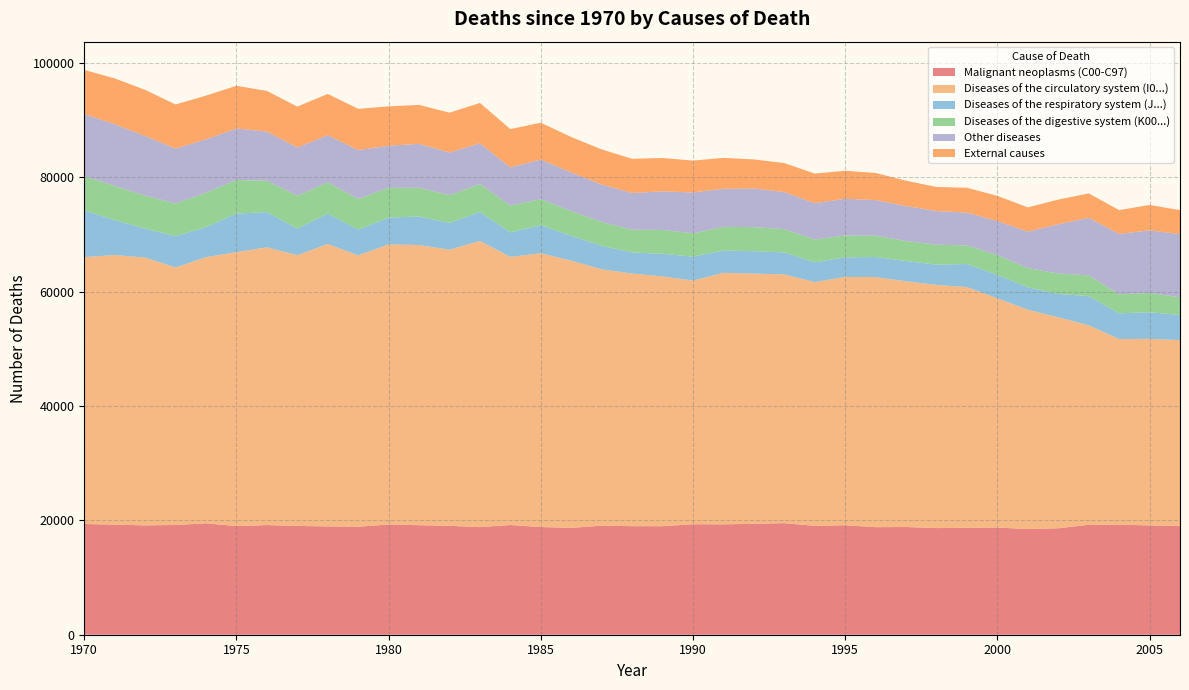

Reading left to right, list all the values displayed in this chart.

Malignant neoplasms (C00-C97): 1970=19373	1971=19264	1972=19133	1973=19199	1974=19489	1975=19008	1976=19184	1977=19035	1978=18945	1979=18893	1980=19284	1981=19163	1982=19049	1983=18826	1984=19194	1985=18837	1986=18696	1987=19083	1988=18991	1989=18988	1990=19330	1991=19317	1992=19399	1993=19521	1994=19046	1995=19154	1996=18819	1997=18845	1998=18656	1999=18710	2000=18749	2001=18487	2002=18623	2003=19232	2004=19246	2005=19124	2006=19057
Diseases of the circulatory system (I0...): 1970=46692	1971=47164	1972=46860	1973=45057	1974=46563	1975=47931	1976=48593	1977=47373	1978=49408	1979=47478	1980=49014	1981=49007	1982=48317	1983=50067	1984=46909	1985=47908	1986=46747	1987=44851	1988=44200	1989=43700	1990=42629	1991=44003	1992=43781	1993=43513	1994=42654	1995=43447	1996=43751	1997=42991	1998=42544	1999=42111	2000=40111	2001=38385	2002=36906	2003=34914	2004=32486	2005=32636	2006=32485
Diseases of the respiratory system (J...): 1970=8176	1971=6119	1972=5056	1973=5474	1974=5272	1975=6741	1976=6158	1977=4658	1978=5352	1979=4495	1980=4692	1981=4997	1982=4690	1983=5081	1984=4290	1985=4911	1986=4363	1987=4118	1988=3702	1989=3951	1990=4198	1991=3908	1992=3926	1993=3852	1994=3469	1995=3422	1996=3519	1997=3555	1998=3552	1999=4041	2000=4087	2001=3914	2002=4090	2003=5111	2004=4490	2005=4670	2006=4401
Diseases of the digestive system (K00...): 1970=5972	1971=5981	1972=5774	1973=5715	1974=6018	1975=5883	1976=5490	1977=5736	1978=5431	1979=5391	1980=5195	1981=5025	1982=4861	1983=4874	1984=4692	1985=4539	1986=4318	1987=4167	1988=3968	1989=4188	1990=4071	1991=4132	1992=4212	1993=4069	1994=3972	1995=3832	1996=3727	1997=3495	1998=3478	1999=3251	2000=3464	2001=3349	2002=3588	2003=3603	2004=3336	2005=3354	2006=3102
Other diseases: 1970=10896	1971=10790	1972=10447	1973=9616	1974=9340	1975=9007	1976=8606	1977=8448	1978=8259	1979=8536	1980=7367	1981=7698	1982=7451	1983=7126	1984=6683	1985=6933	1986=6760	1987=6553	1988=6428	1989=6738	1990=7148	1991=6667	1992=6750	1993=6497	1994=6365	1995=6420	1996=6223	1997=6118	1998=5899	1999=5728	2000=5970	2001=6405	2002=8606	2003=10088	2004=10567	2005=10965	2006=11039
External causes: 1970=7710	1971=8016	1972=8053	1973=7707	1974=7642	1975=7471	1976=7109	1977=7152	1978=7222	1979=7219	1980=6890	1981=6803	1982=6971	1983=7067	1984=6698	1985=6450	1986=6187	1987=6135	1988=5974	1989=5842	1990=5576	1991=5401	1992=5094	1993=5065	1994=5178	1995=4896	1996=4751	1997=4428	1998=4210	1999=4359	2000=4399	2001=4227	2002=4318	2003=4261	2004=4167	2005=4440	2006=4211